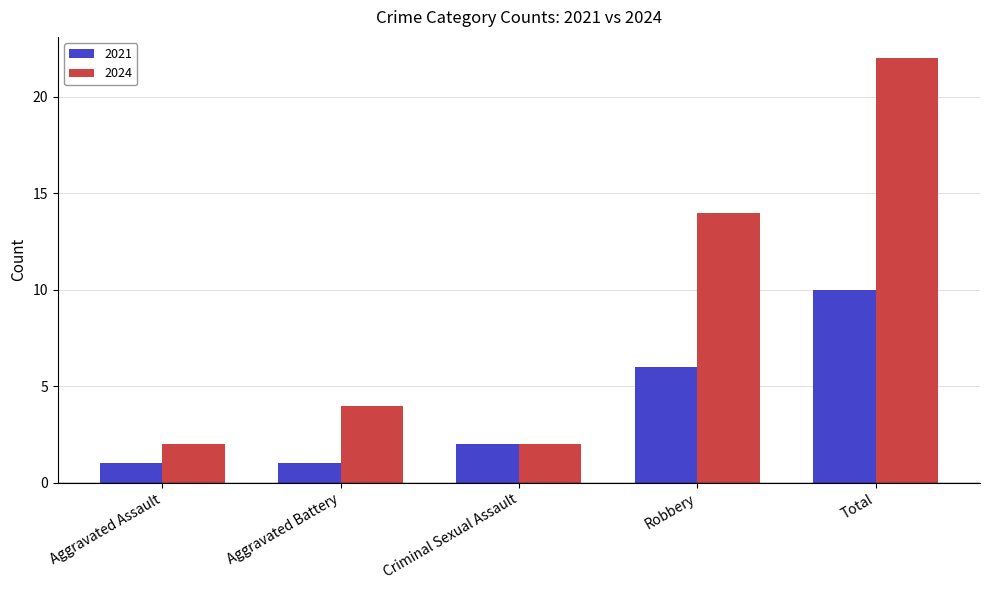

True or false: 2021 has a value of 10 at Total.

True